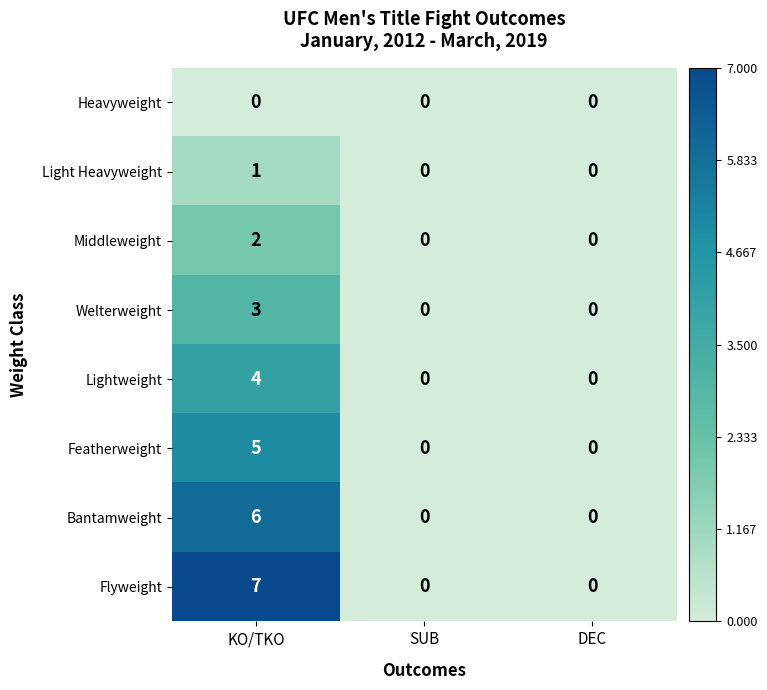

Between KO/TKO and DEC, which series saw the biggest shift?

Flyweight